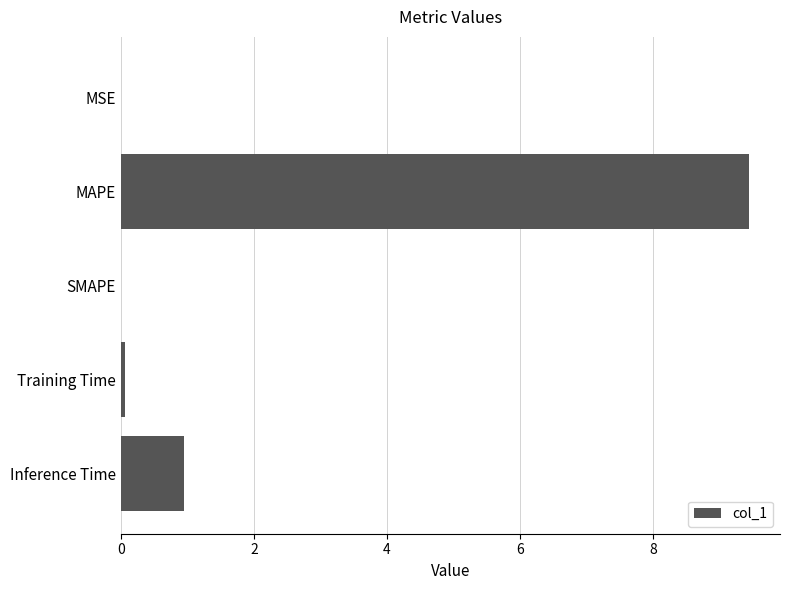

Between Training Time and Inference Time, which is larger?

Inference Time